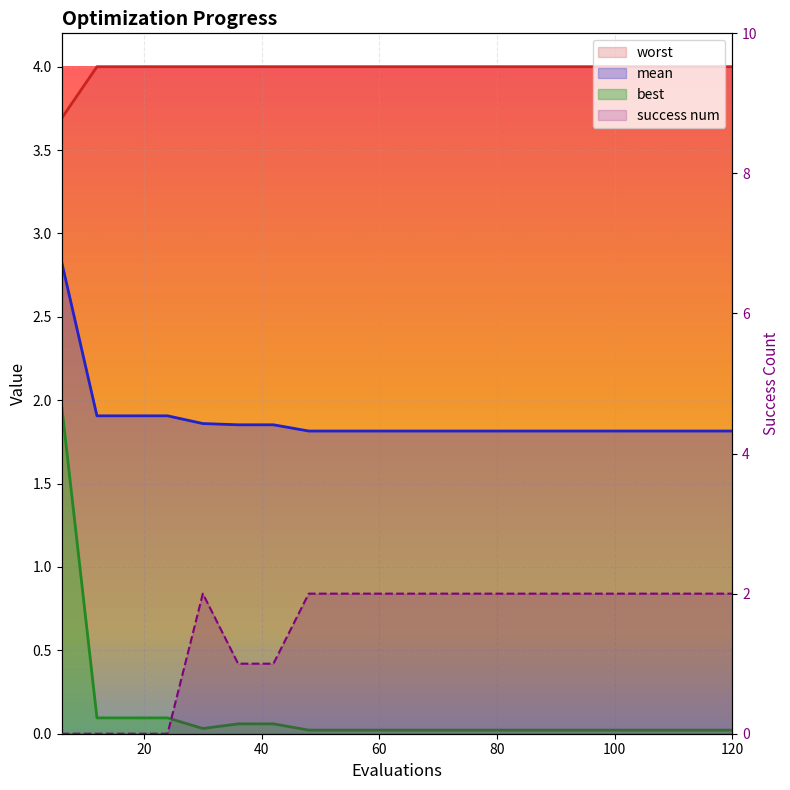

Reading left to right, transcribe all the data shown in this chart.

mean: 6=2.8	12=1.9	18=1.9	24=1.9	30=1.9	36=1.9	42=1.9	48=1.8	54=1.8	60=1.8	66=1.8	72=1.8	78=1.8	84=1.8	90=1.8	96=1.8	102=1.8	108=1.8	114=1.8	120=1.8
best: 6=2.0	12=0.1	18=0.1	24=0.1	30=0.0	36=0.1	42=0.1	48=0.0	54=0.0	60=0.0	66=0.0	72=0.0	78=0.0	84=0.0	90=0.0	96=0.0	102=0.0	108=0.0	114=0.0	120=0.0
worst: 6=3.7	12=4.0	18=4.0	24=4.0	30=4.0	36=4.0	42=4.0	48=4.0	54=4.0	60=4.0	66=4.0	72=4.0	78=4.0	84=4.0	90=4.0	96=4.0	102=4.0	108=4.0	114=4.0	120=4.0
success num: 6=0.0	12=0.0	18=0.0	24=0.0	30=2.0	36=1.0	42=1.0	48=2.0	54=2.0	60=2.0	66=2.0	72=2.0	78=2.0	84=2.0	90=2.0	96=2.0	102=2.0	108=2.0	114=2.0	120=2.0